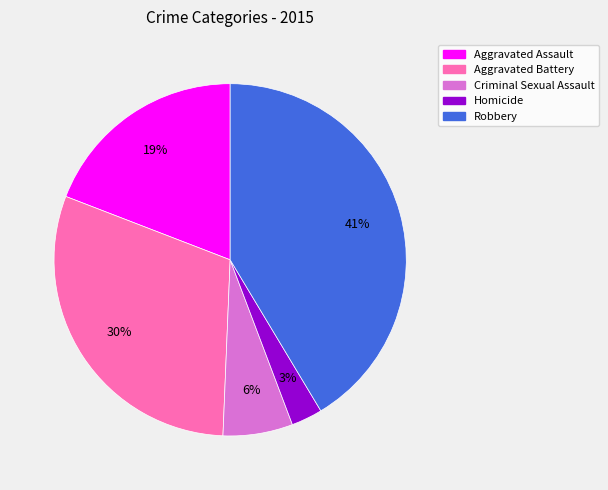

Do Aggravated Assault and Robbery together represent more than half of the pie?

Yes